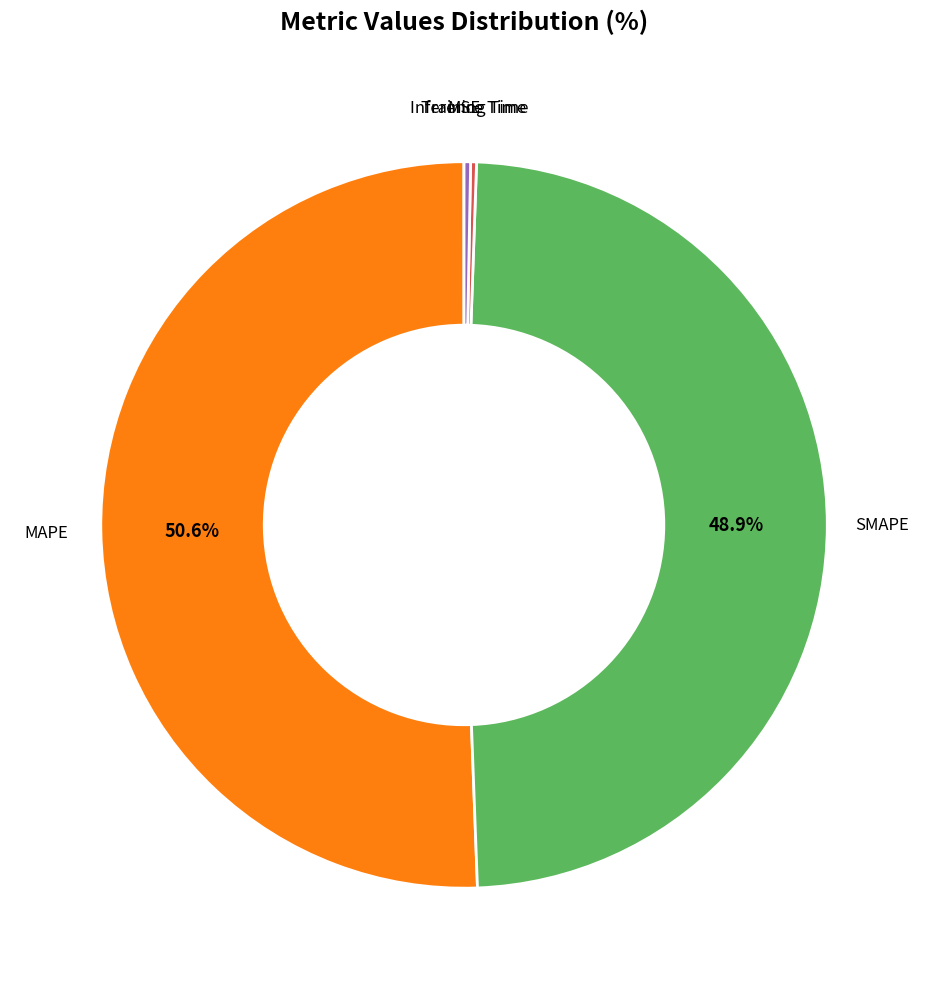

Is there a majority slice in this chart?

Yes